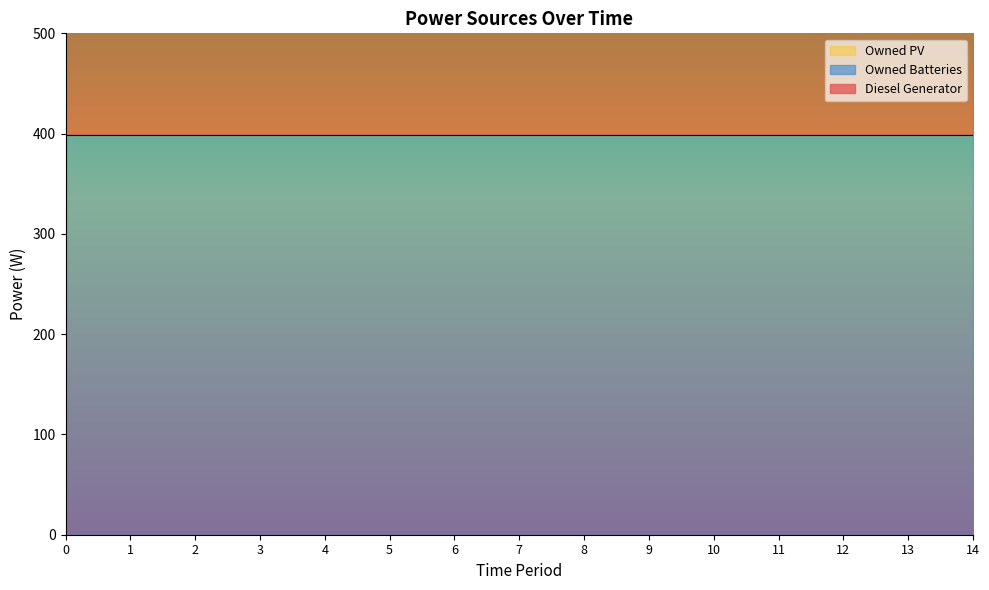

The value of Owned Batteries at 1 is 683.5. True or false?

False